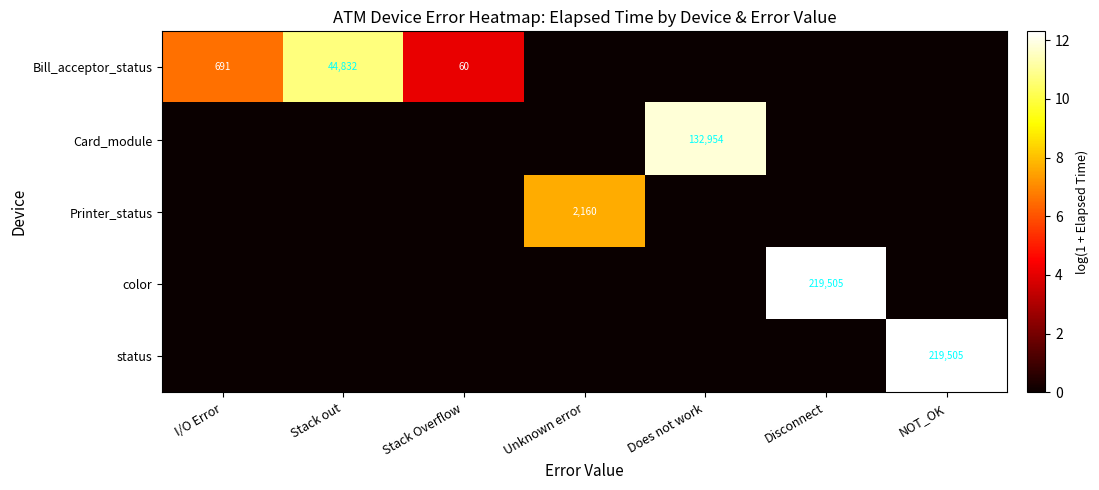

The value of Bill_acceptor_status at I/O Error is 297. True or false?

False